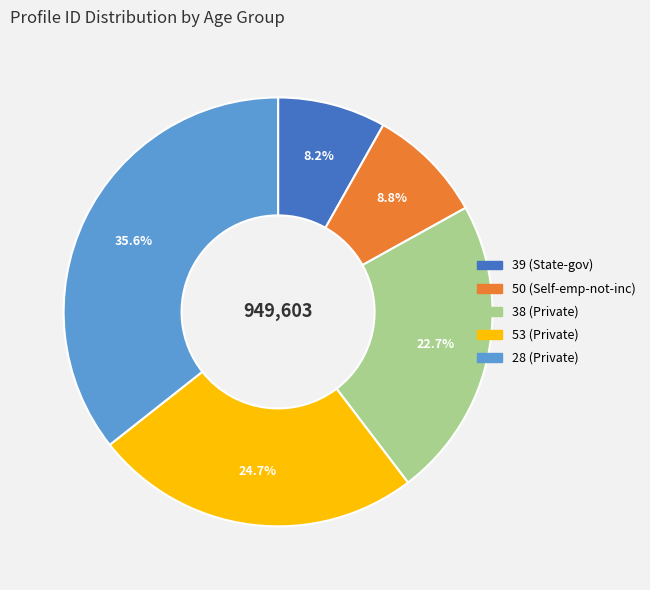

Rank the categories by value from highest to lowest.

28 (Private), 53 (Private), 38 (Private), 50 (Self-emp-not-inc), 39 (State-gov)